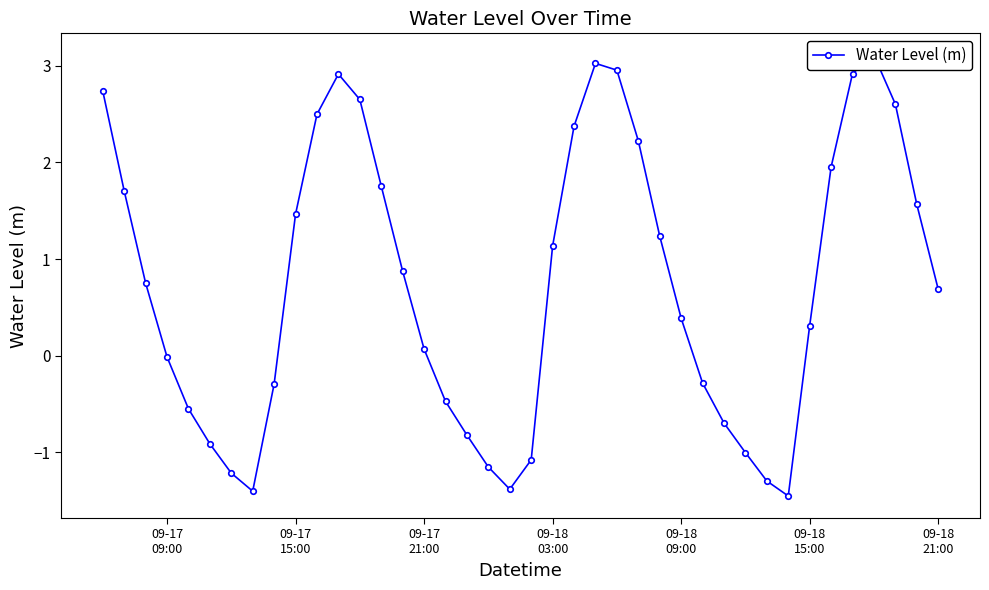

How many lines are shown in the chart?

1